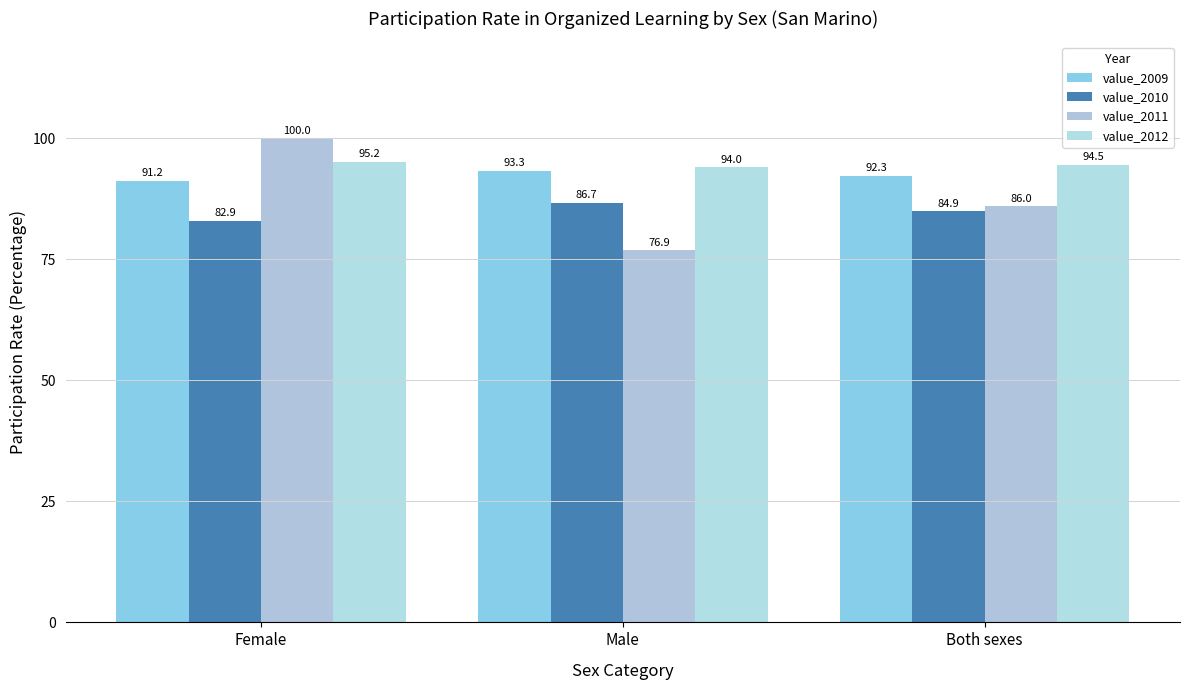

What is the average value of the value_2009 series?

92.2